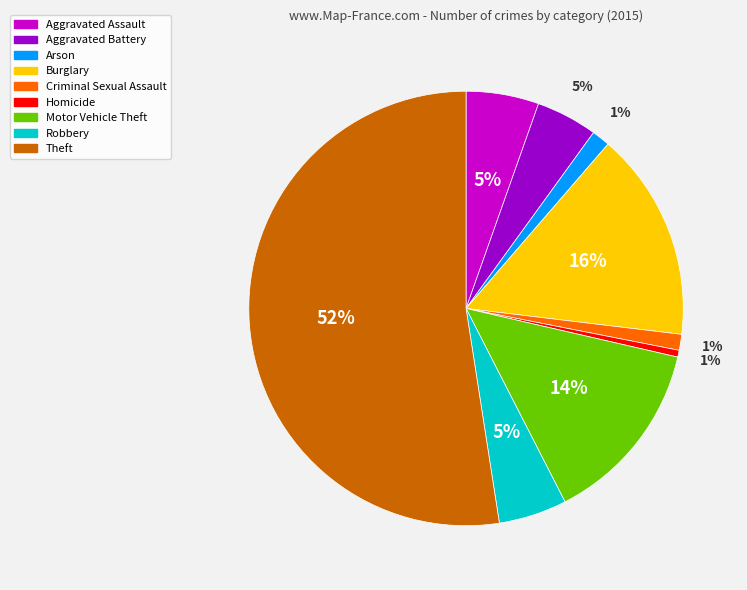

Which has a higher value, Criminal Sexual Assault or Motor Vehicle Theft?

Motor Vehicle Theft